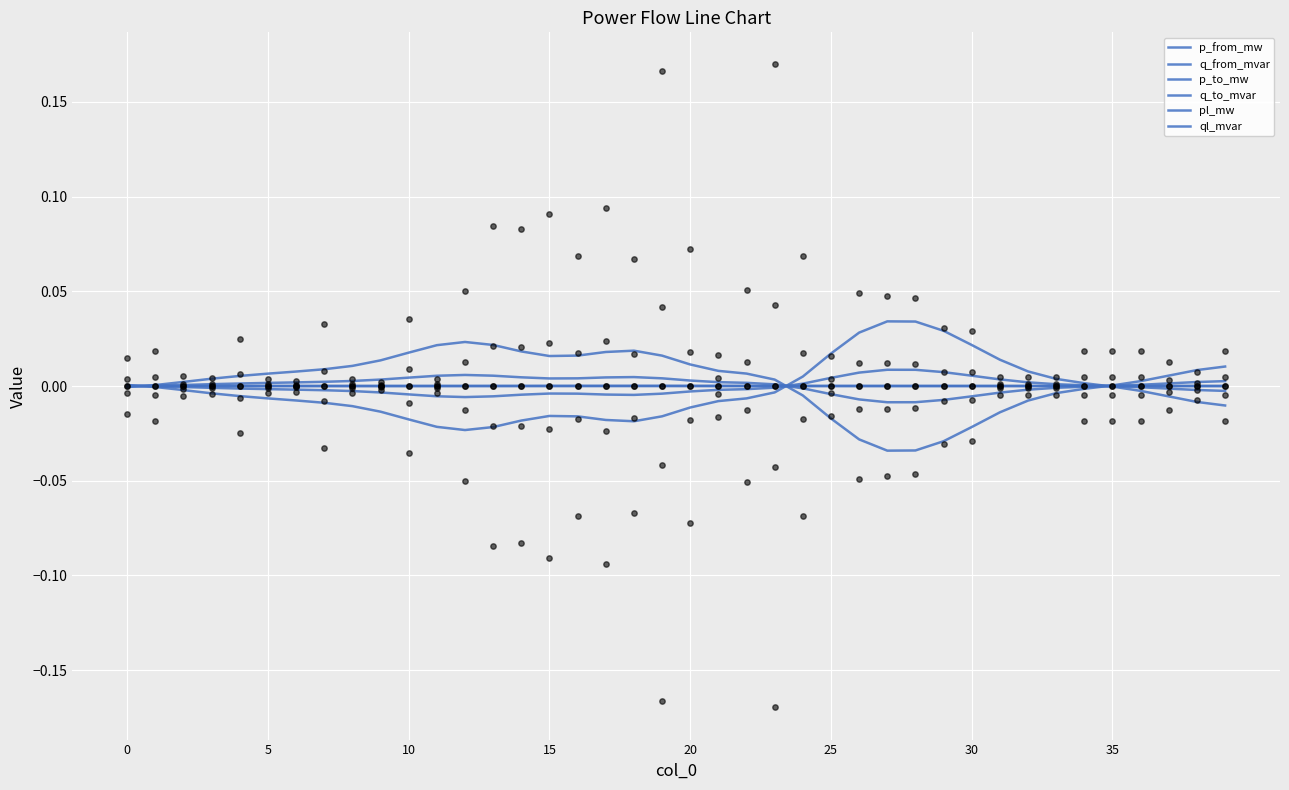

At how many categories does at least one series exceed 0?

40